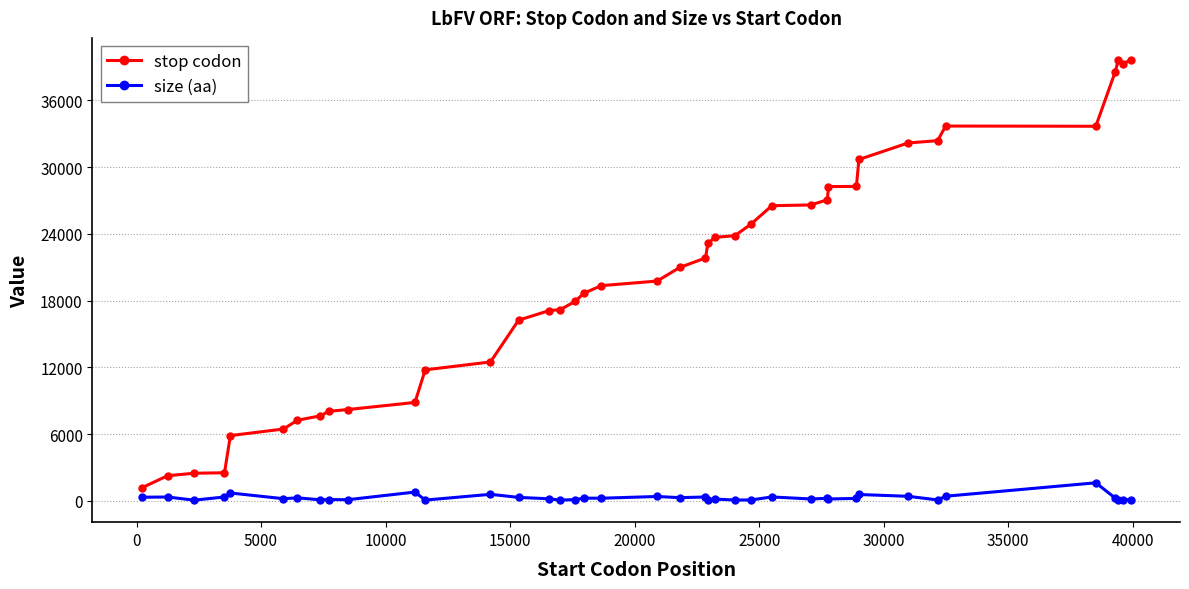

Which series has the largest total across all categories?

stop codon